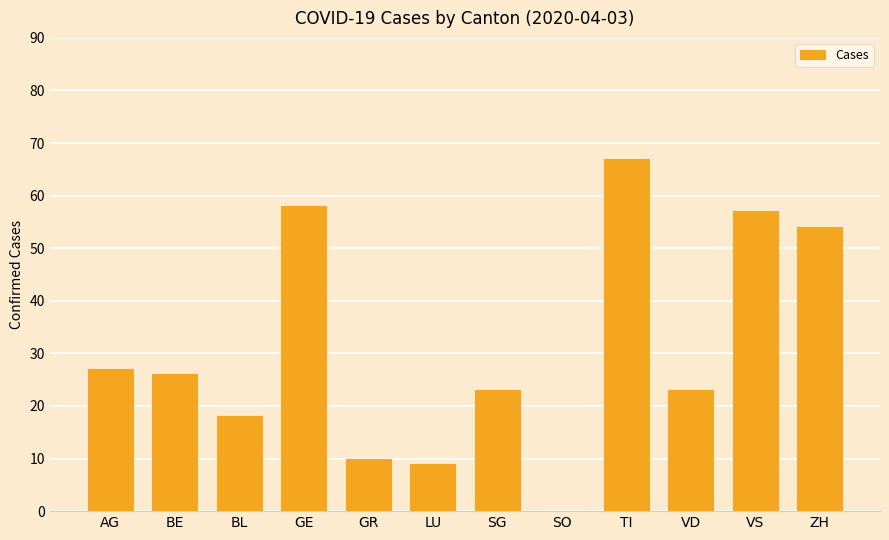

The value at TI is 27. True or false?

False